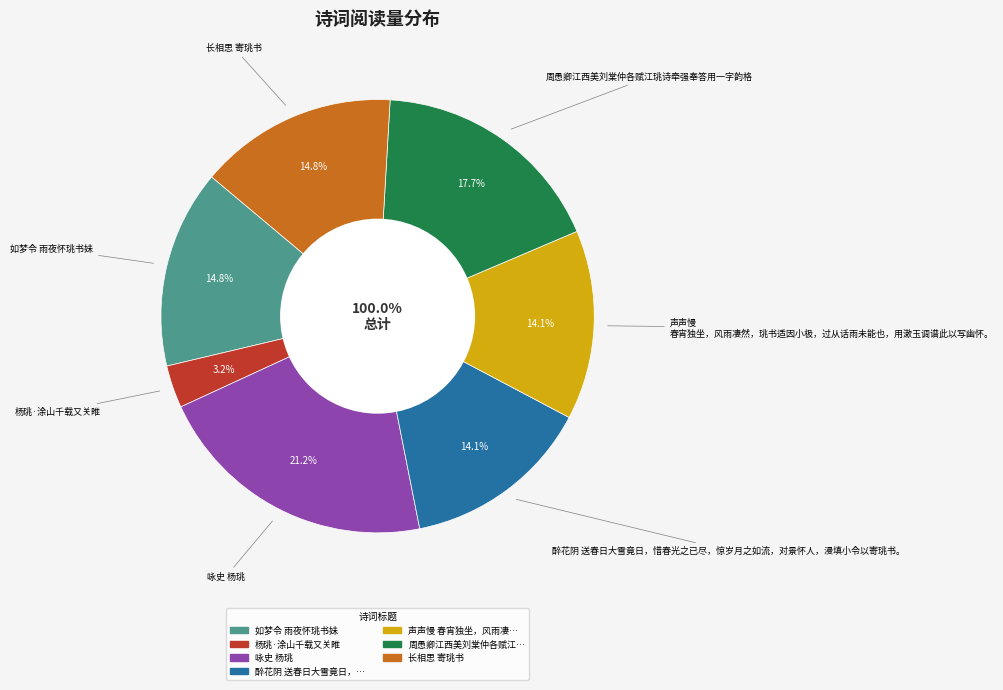

How much of the chart is everything except 杨珧·涂山千载又关睢?

96.8%